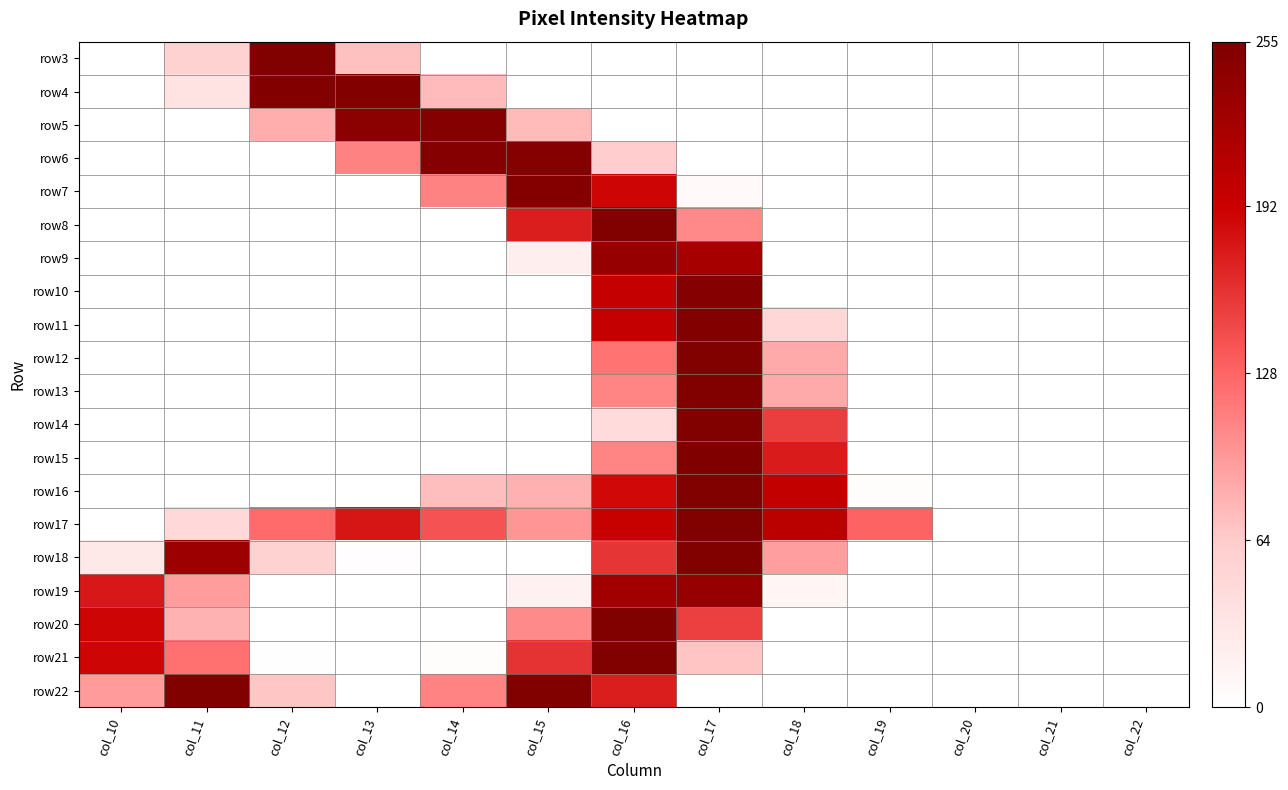

How many series are shown in this chart?

20